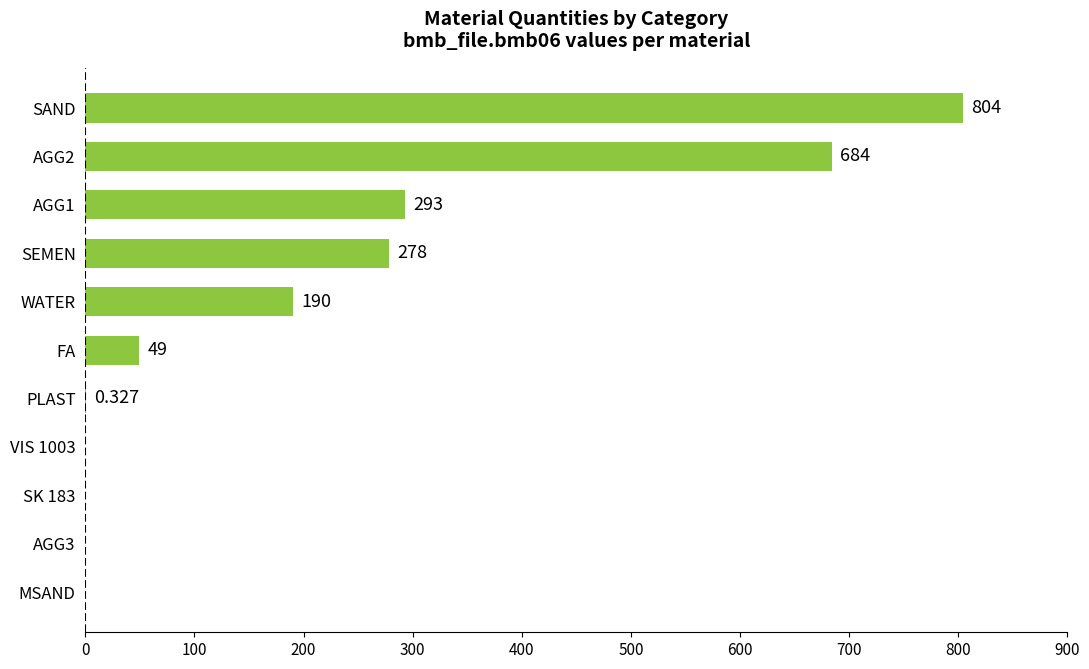

How many positive values are there?

7